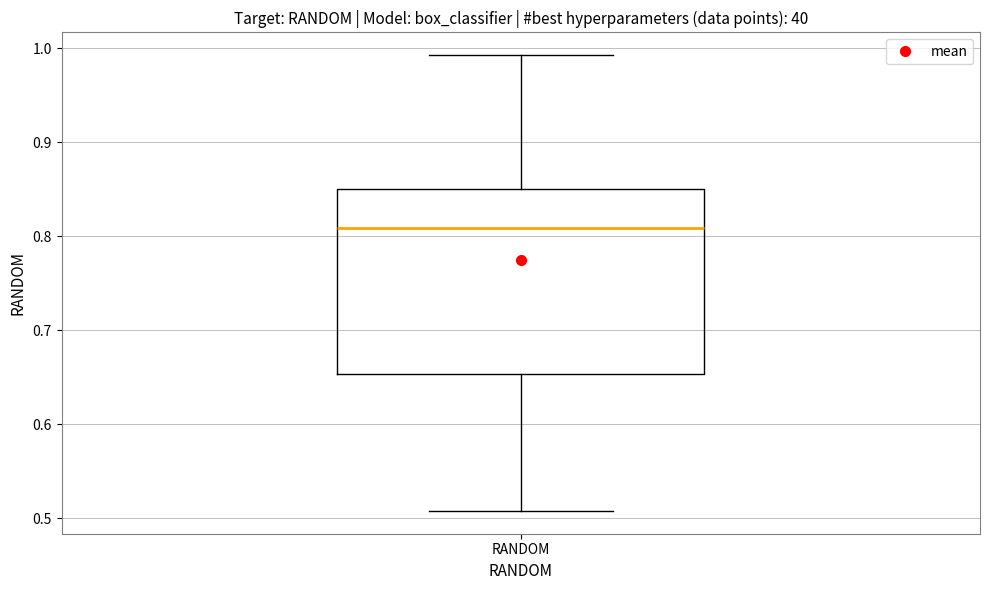

Where does the median line of the box for RANDOM sit on the y-axis? The values are not printed on the chart, so give them approximately, as read against the axis.

0.81